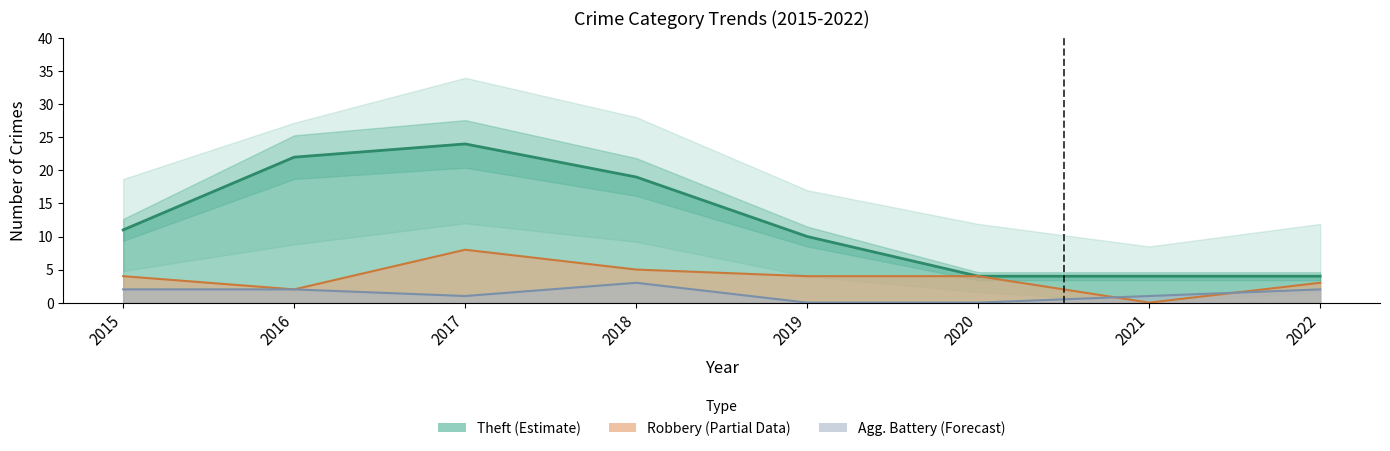

Is it true that Aggravated Battery equals 2 at 2017?

False